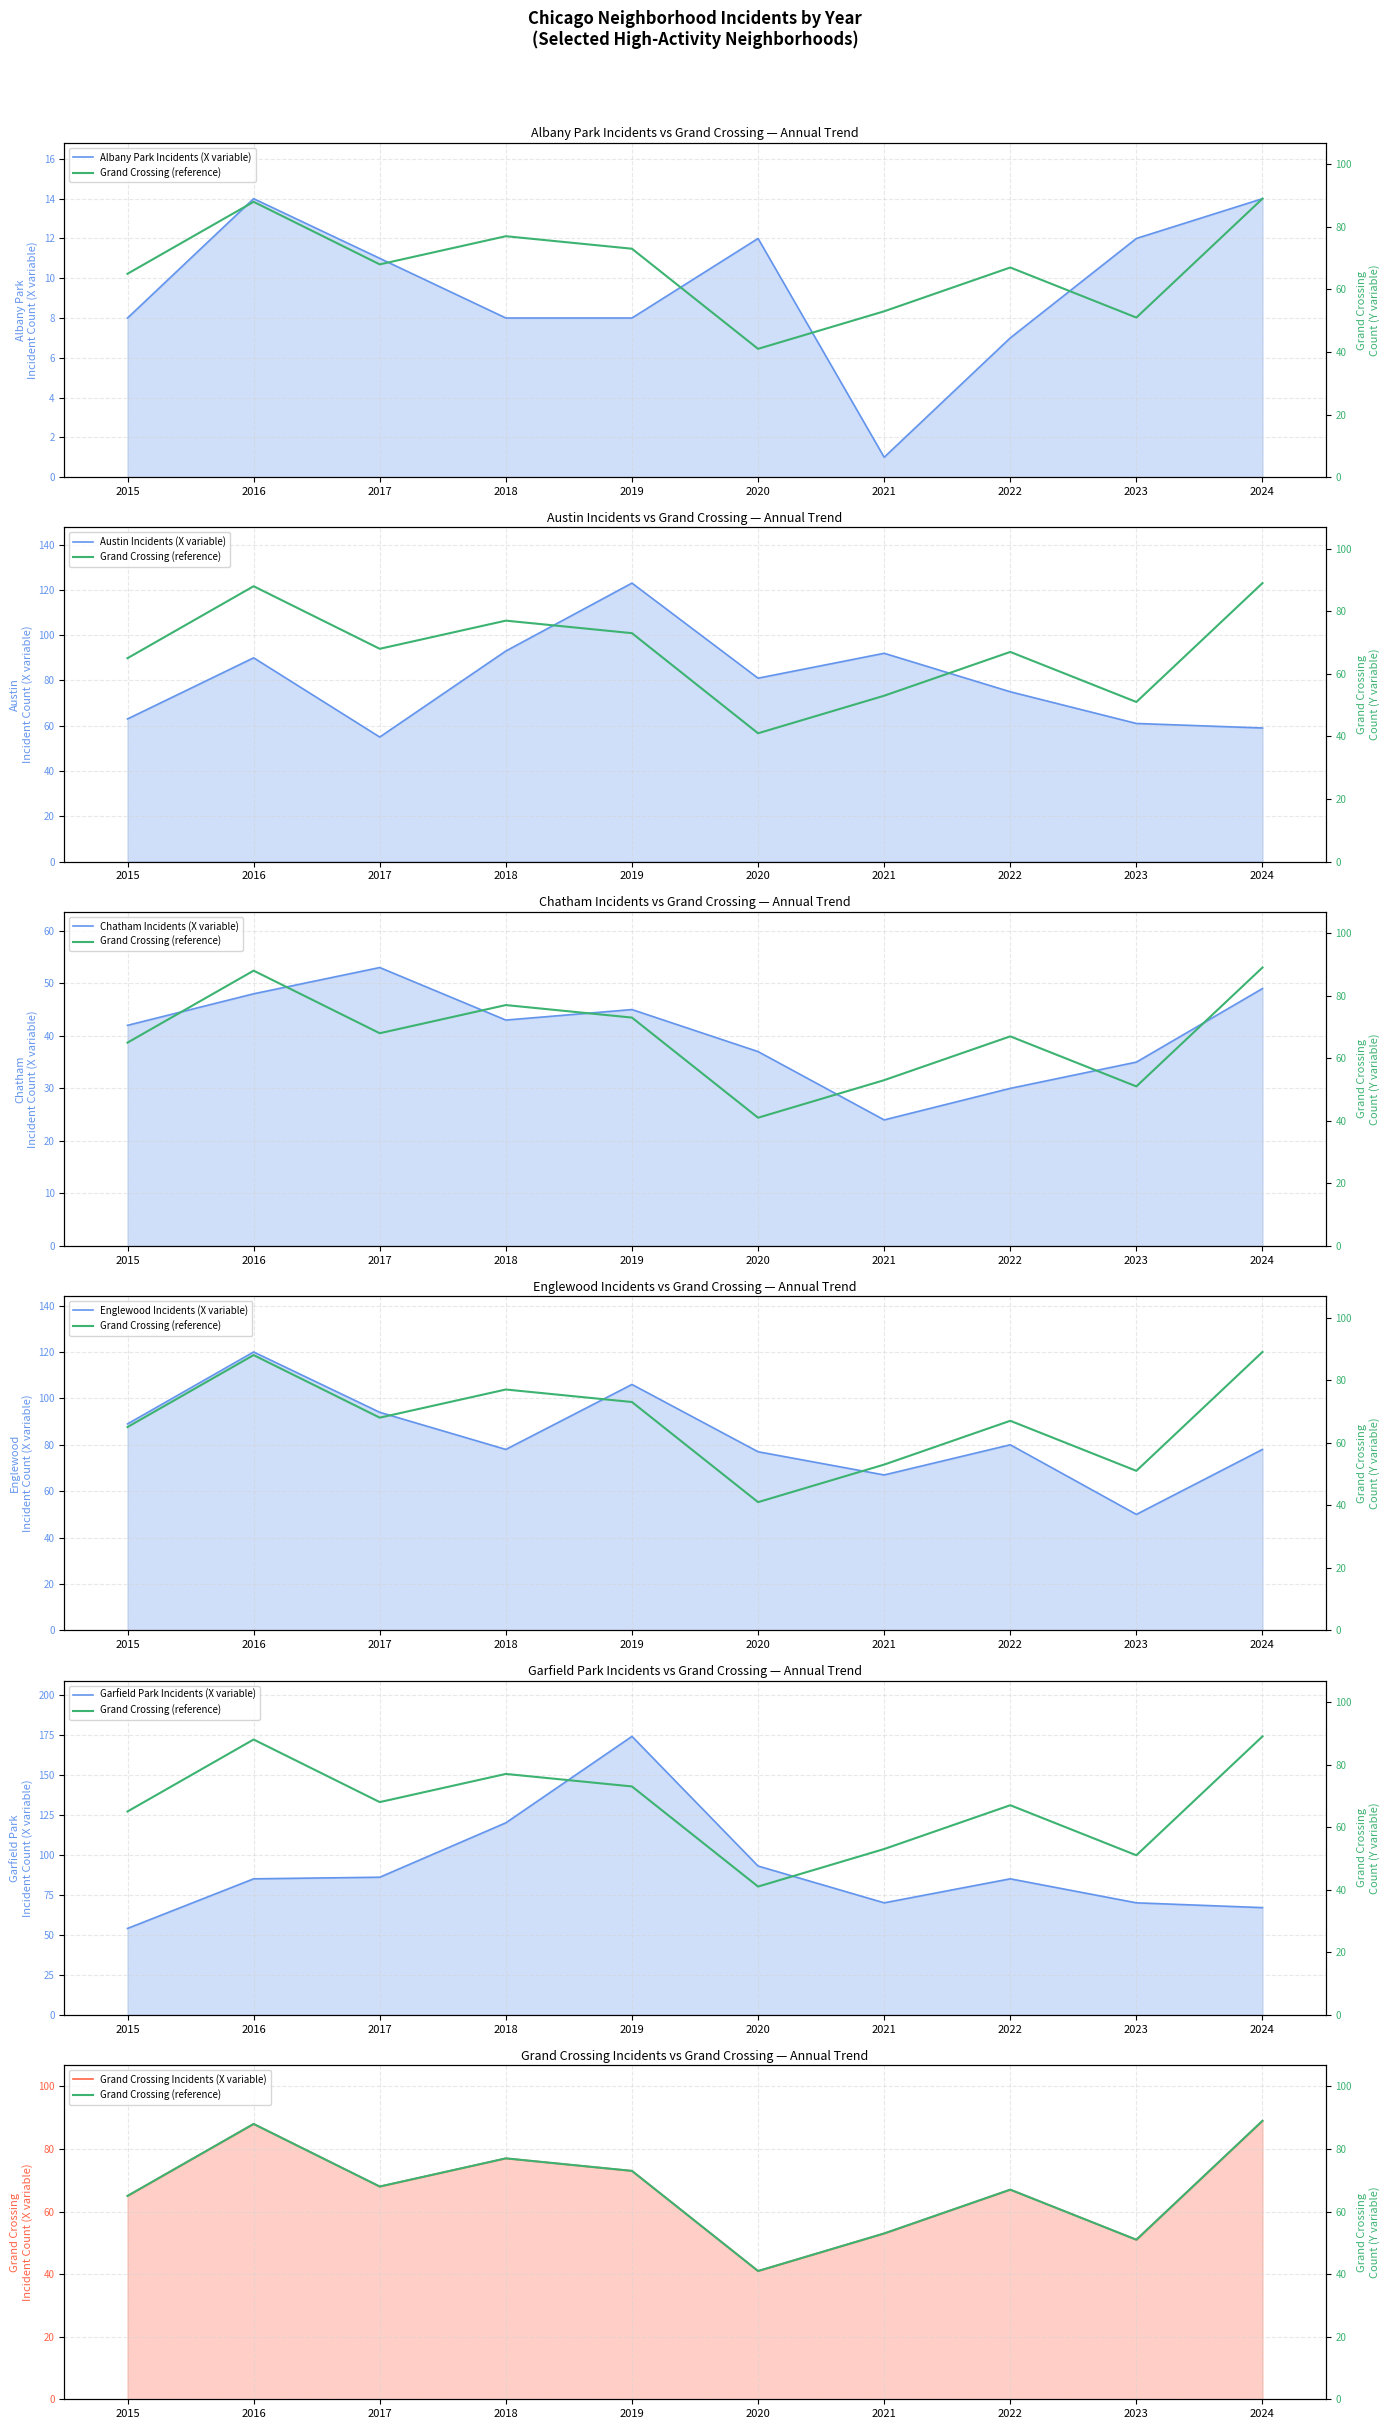

What is the sum of all Garfield Park values?

904